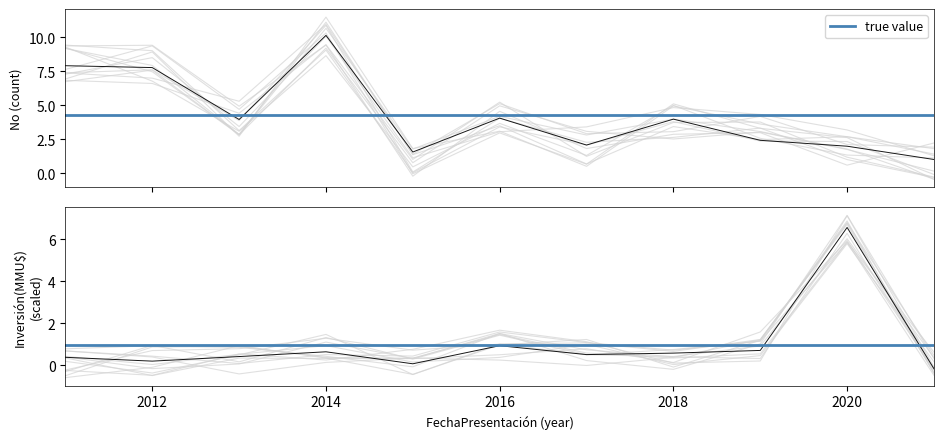

How many values in Total Investment (MMU$) are above zero?

10